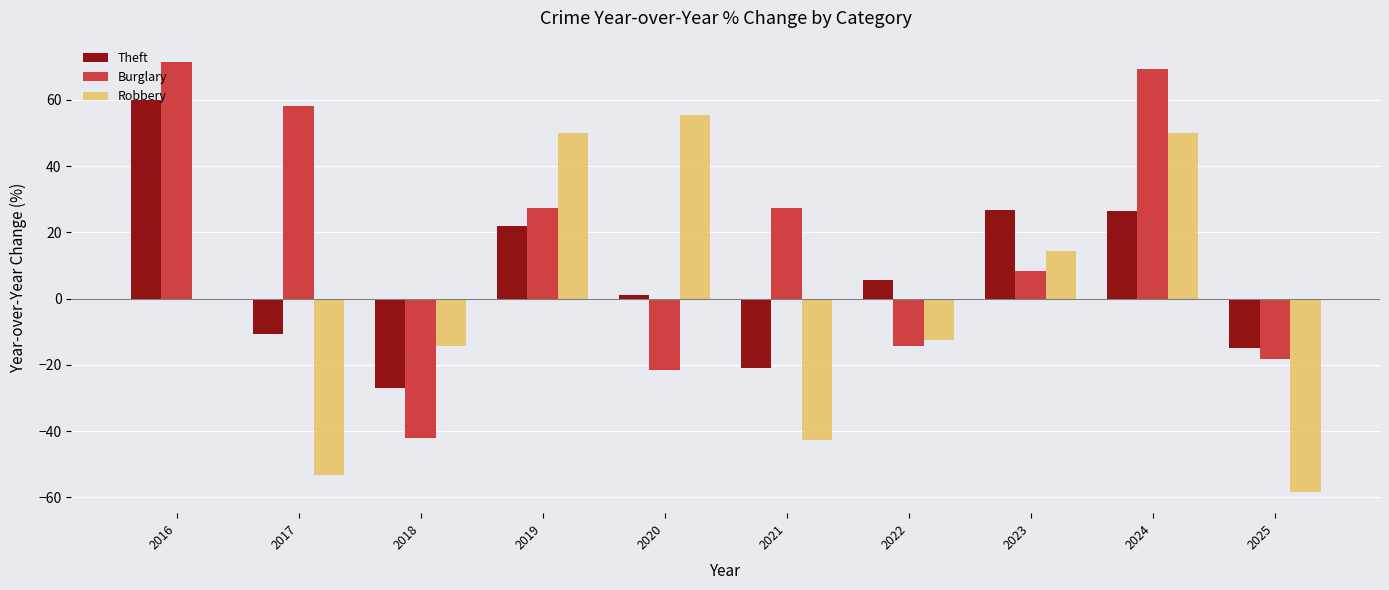

Count the number of categories in the chart.

10